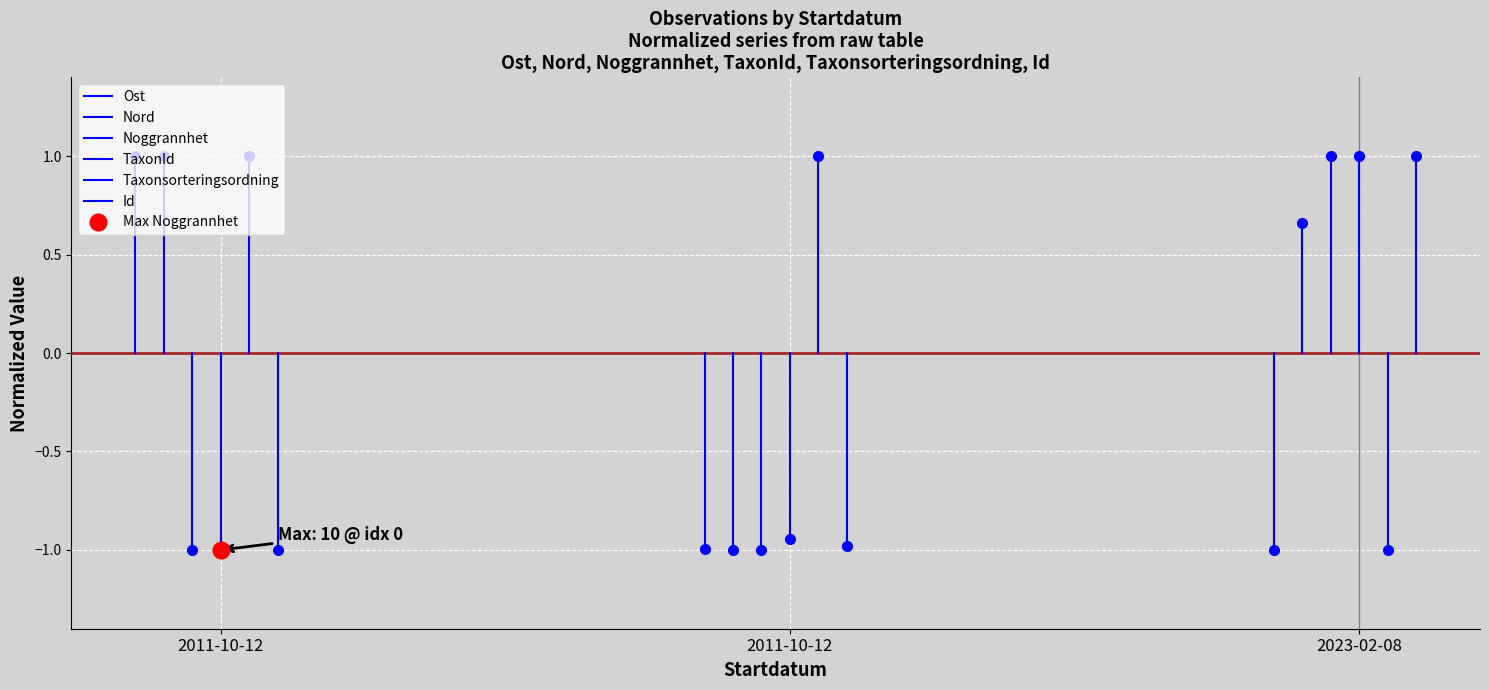

What is the minimum value shown in the chart?

-1